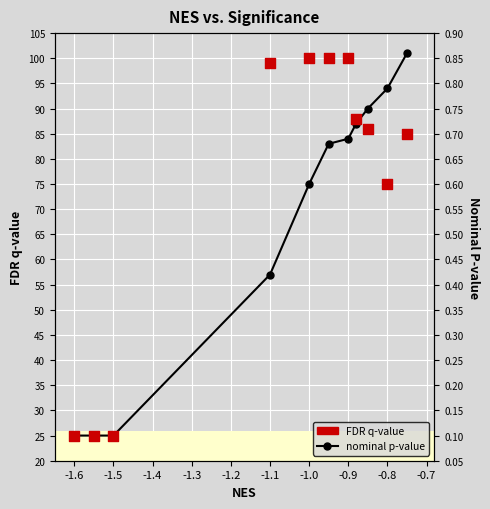

Which series contains the highest Y value?

nominal p-value